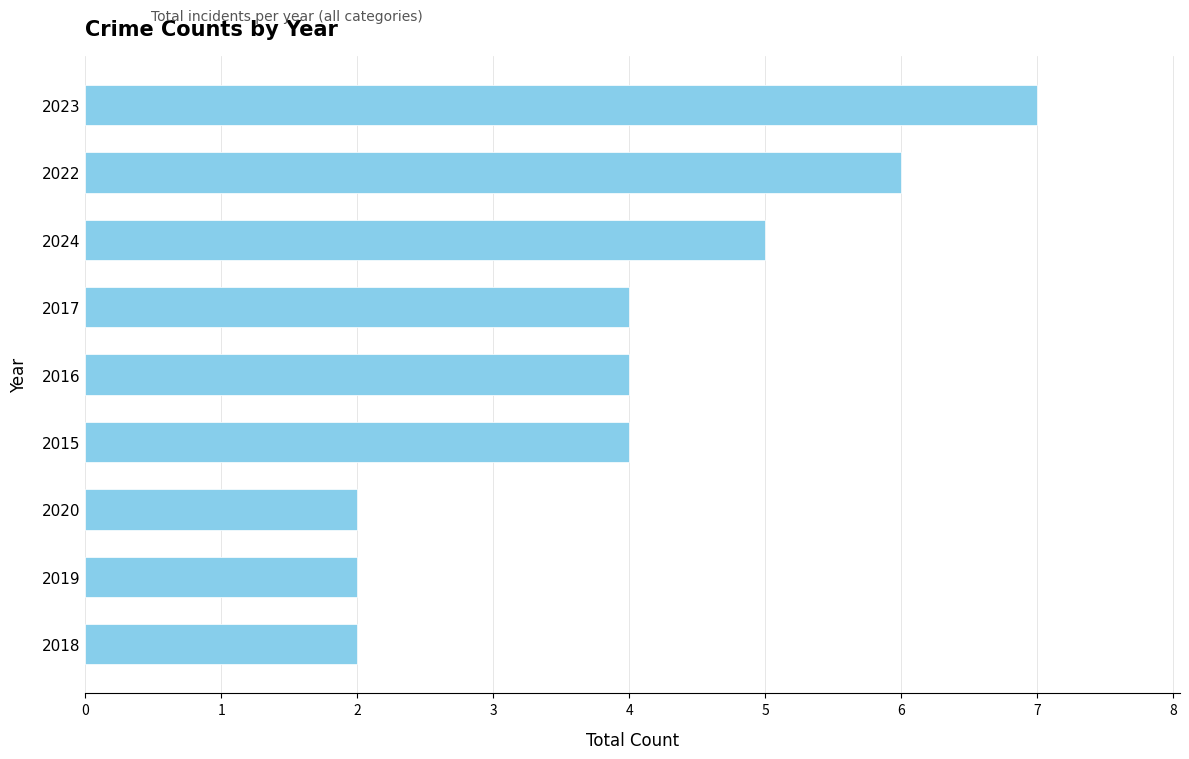

What is the sum of all values?

36